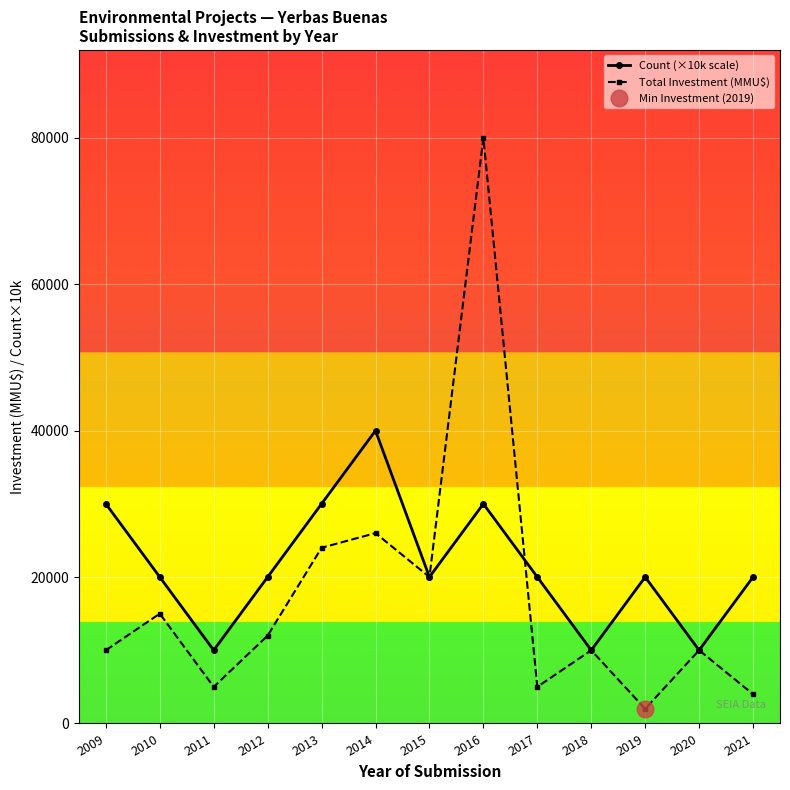

Rank the categories by Count (×10k scale) value from lowest to highest.

2011, 2018, 2020, 2010, 2012, 2015, 2017, 2019, 2021, 2009, 2013, 2016, 2014